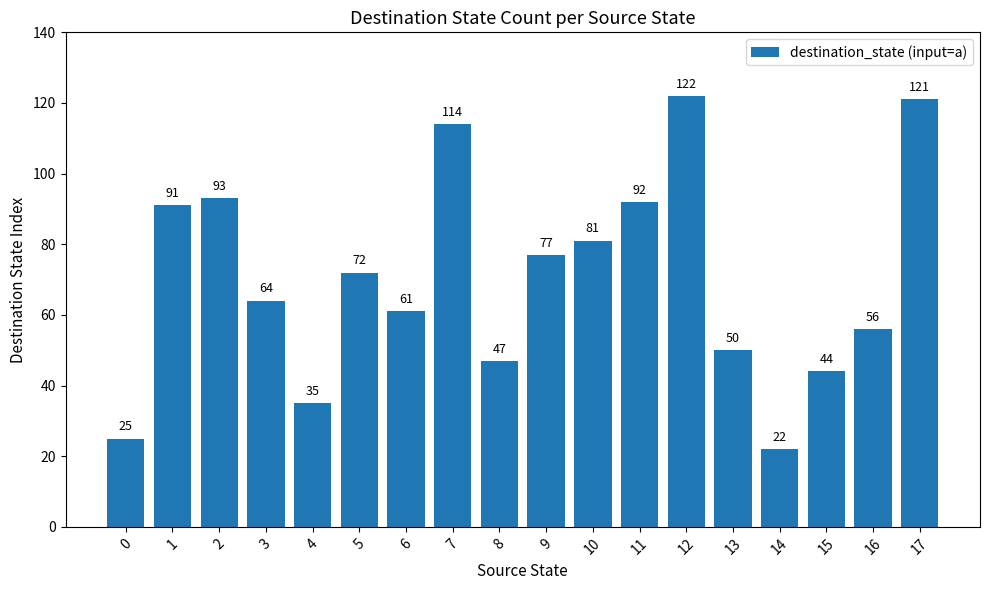

Rank the categories by value from lowest to highest.

14, 0, 4, 15, 8, 13, 16, 6, 3, 5, 9, 10, 1, 11, 2, 7, 17, 12